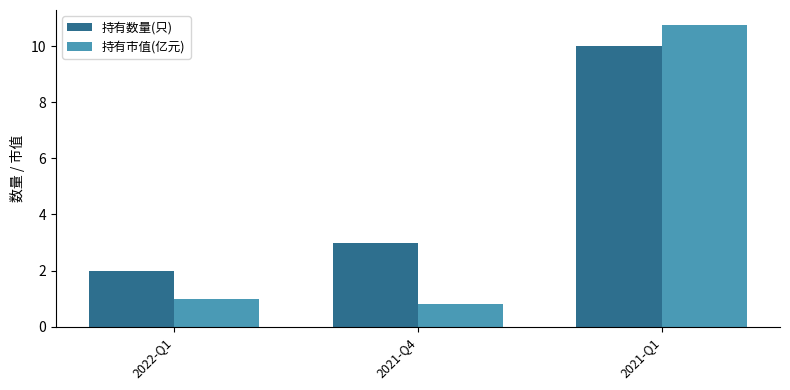

Reading left to right, what are all the values shown in this chart?

持有数量(只): 2.0	3.0	10.0
持有市值(亿元): 1.0	0.8	10.8